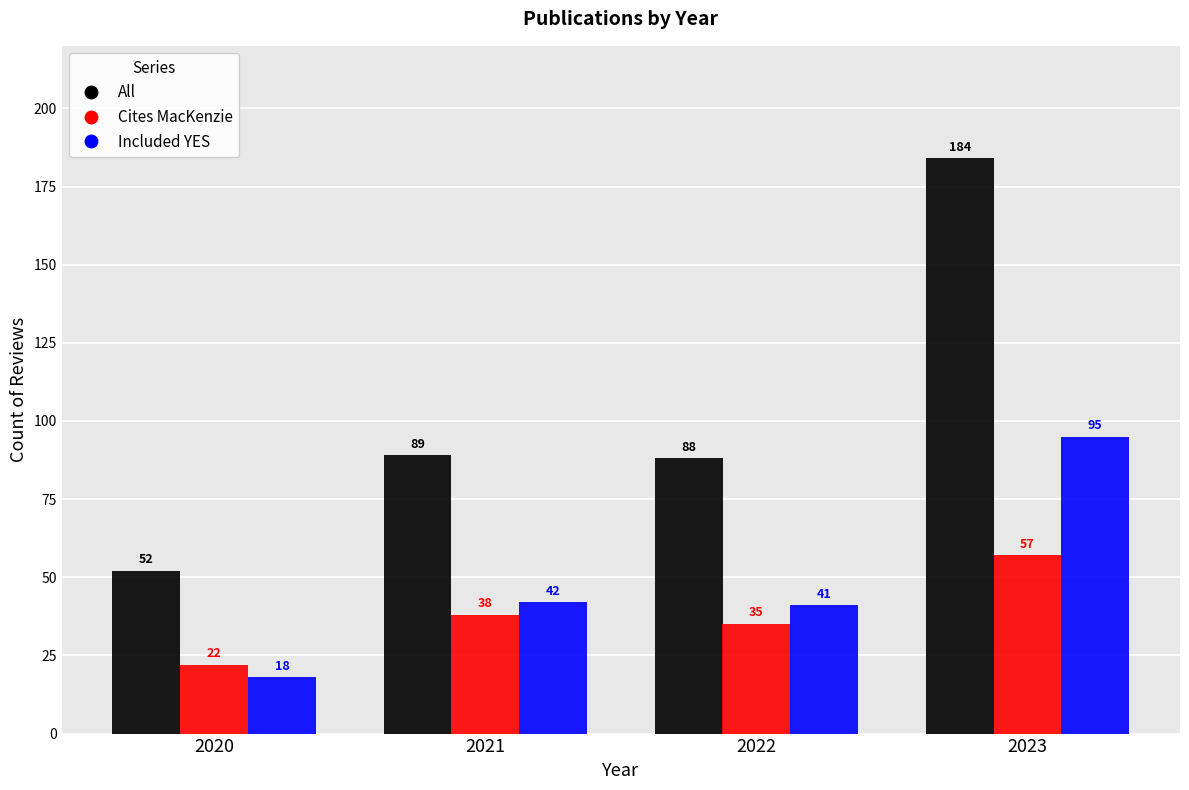

How many groups of bars are there?

4